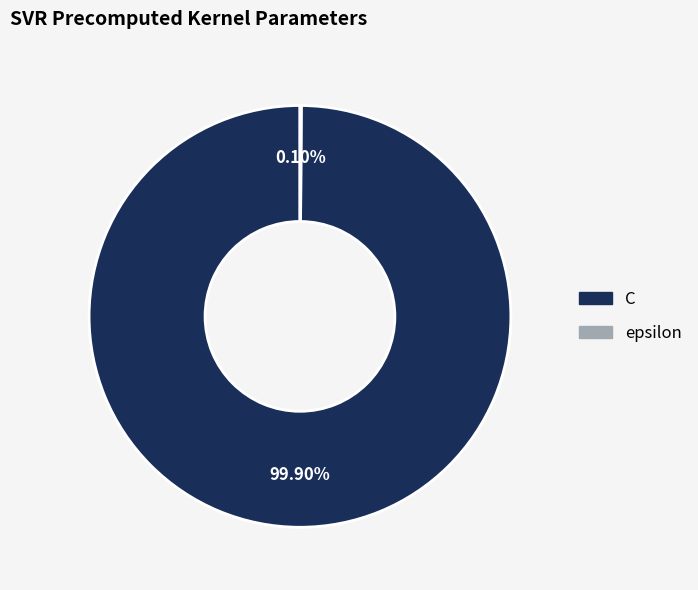

What is the largest slice in the pie chart?

C